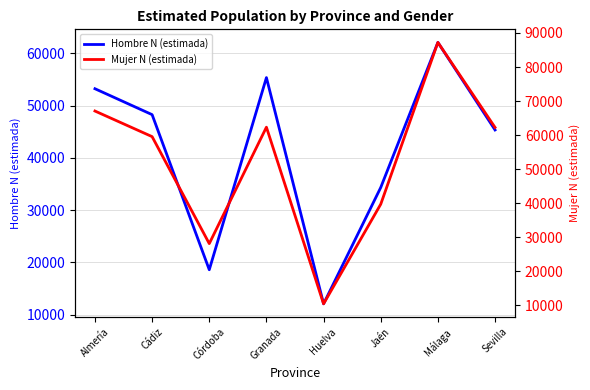

What is the value of the Mujer N (estimada) point at the 3rd from the left?

28129